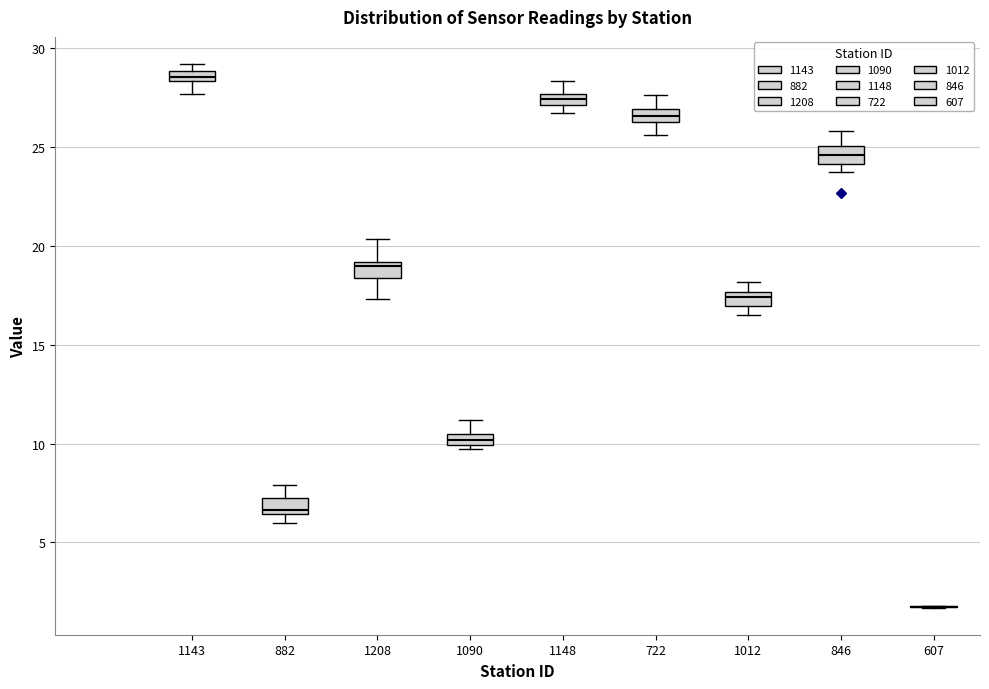

Where is the lower edge of the box at x = 1012 on the y-axis? The values are not printed on the chart, so give them approximately, as read against the axis.

17.0